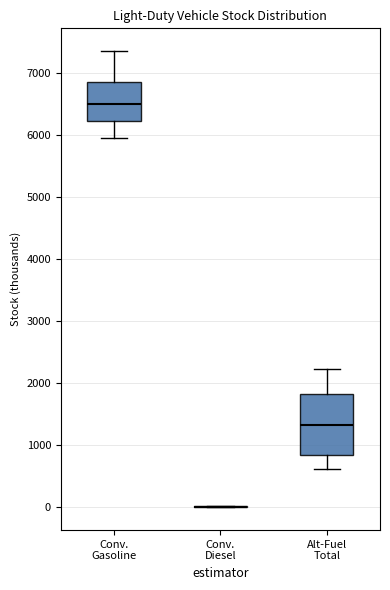

Reading left to right, transcribe this box plot: for each box, give where its median line is, the range the box spans, and where its two whiskers end, as read against the y-axis. The values are not printed on the chart, so give them approximately, as read against the axis.

Conv. Gasoline: median 6500, box 6200 to 6900, whiskers 5900 to 7400
Conv. Diesel: box collapsed to a line at 0, whiskers 0 to 0
Alt-Fuel Total: median 1300, box 800 to 1800, whiskers 600 to 2200